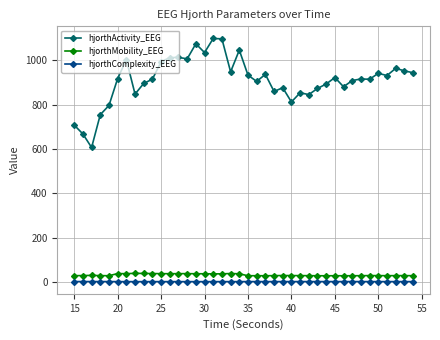

What is the value of the hjorthActivity_EEG point at the 36th from the left?

940.8